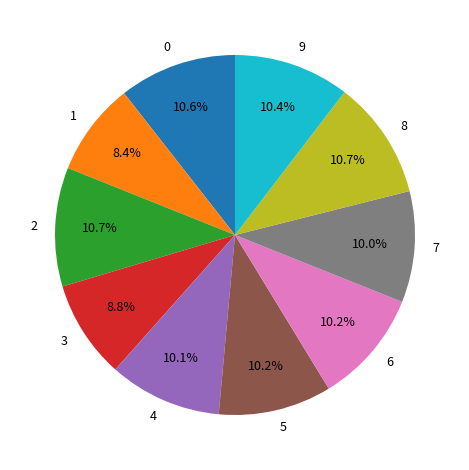

Does any single category account for the majority?

No